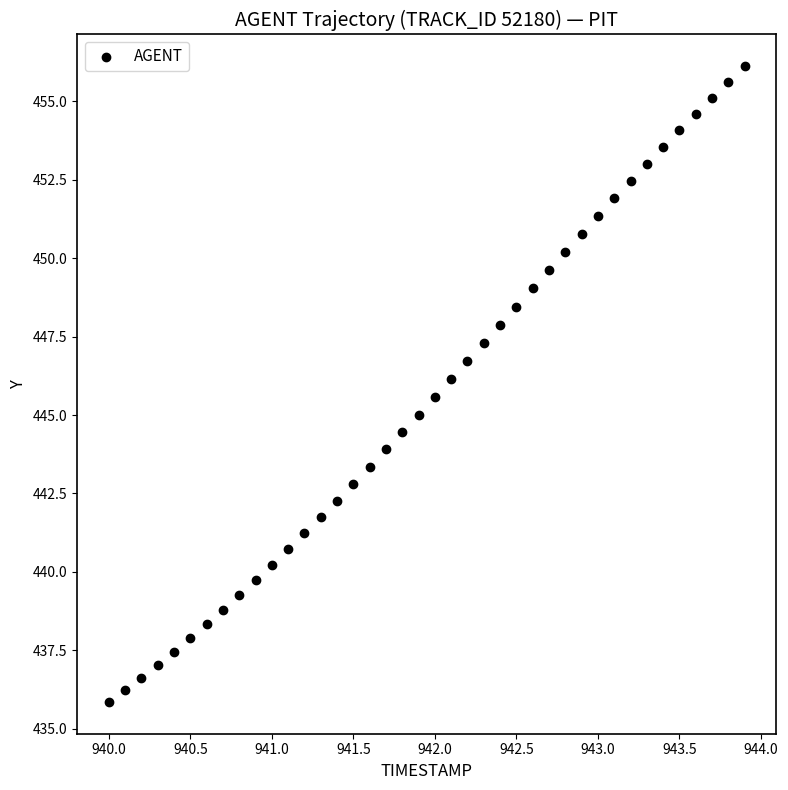

What is the range of X values (max minus min)?

3.9